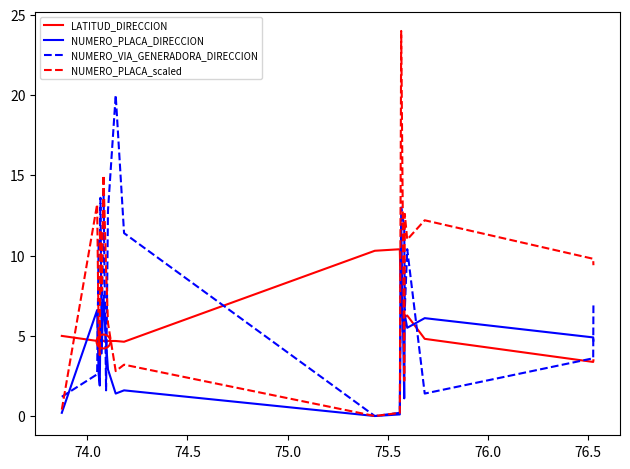

What is the maximum value for LATITUD_DIRECCION?

10.4